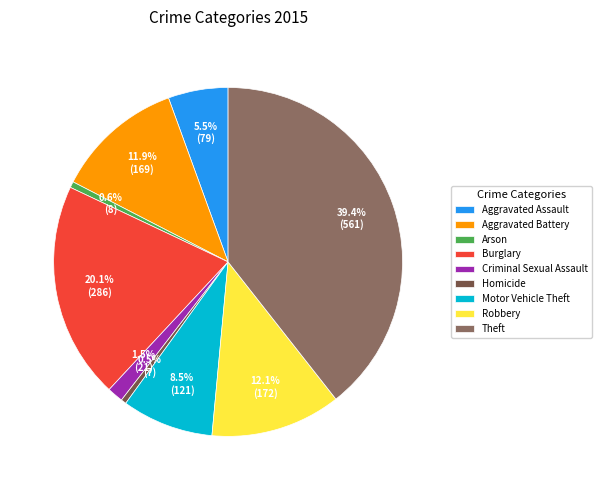

To the nearest percent, what is the combined percentage of Burglary and Theft?

59%